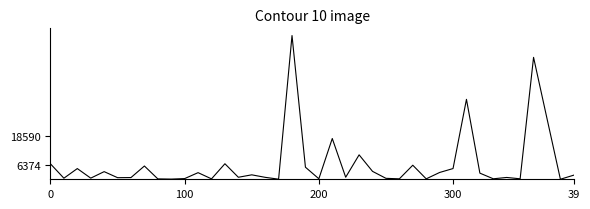

What is the difference between the maximum and minimum values?

61082